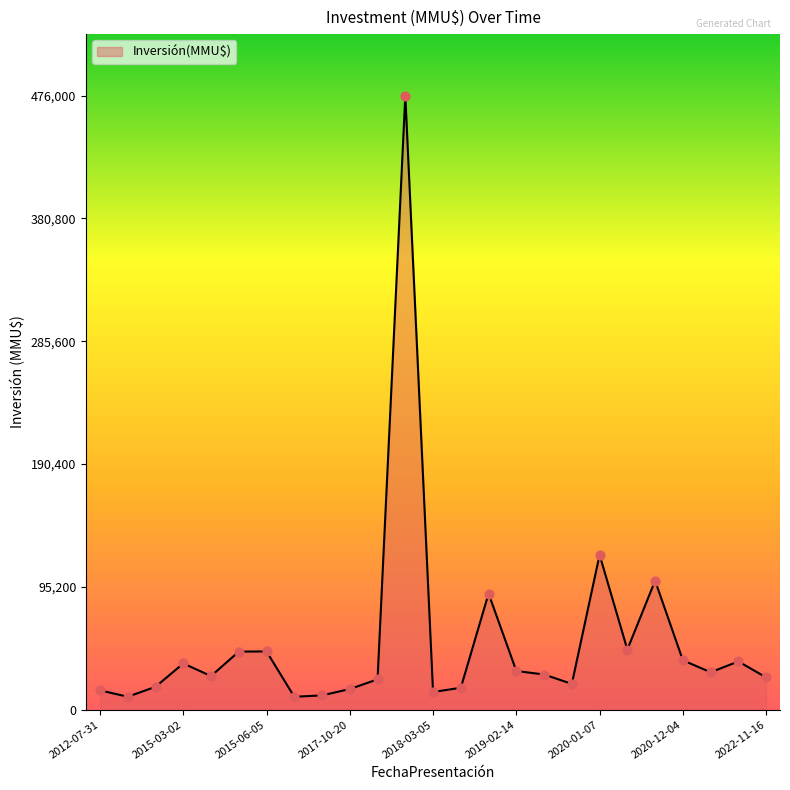

What is the maximum value shown in the chart?

476000